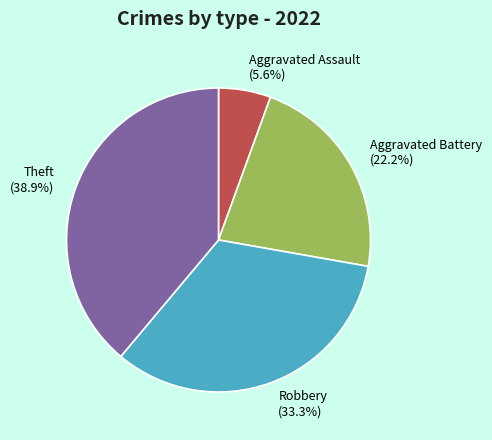

Which slice is the smallest?

Aggravated Assault